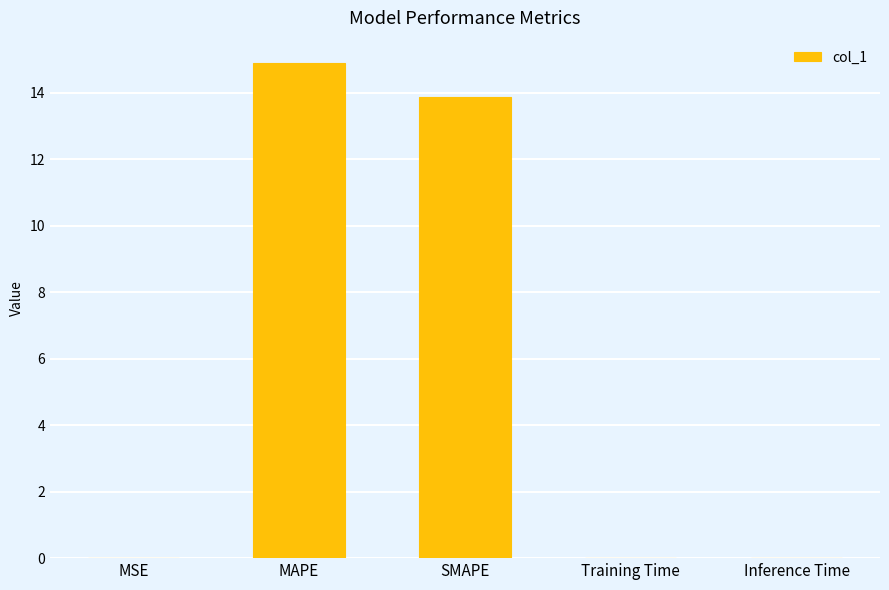

The chart shows a value of 3.4 at SMAPE. True or false?

False